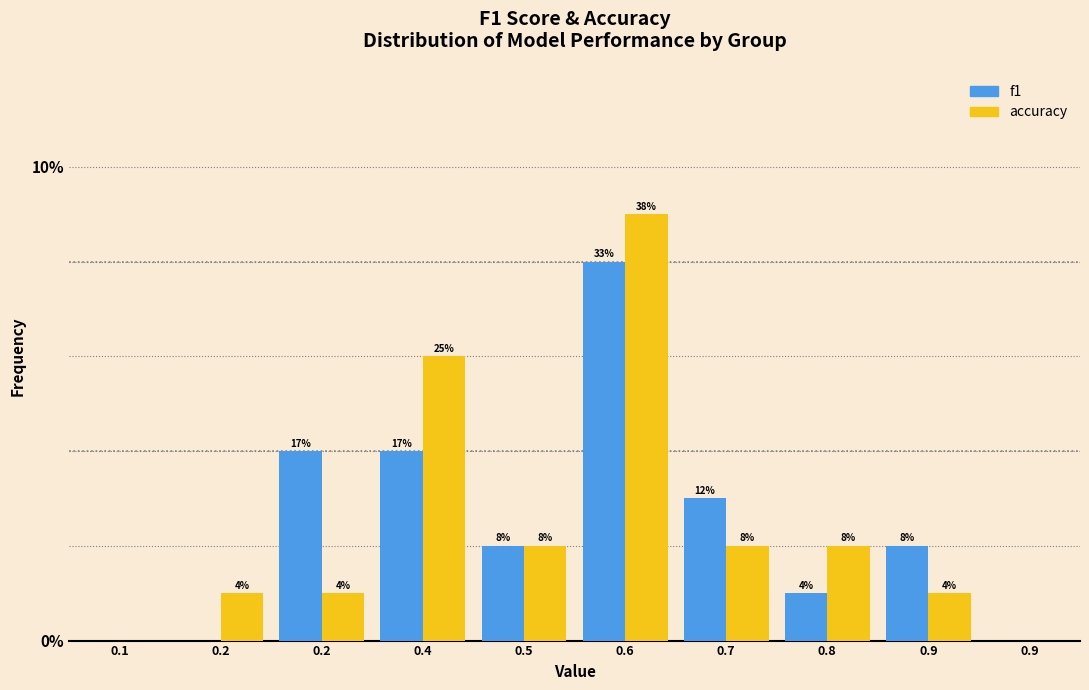

What are all the series names shown in the legend?

f1, accuracy